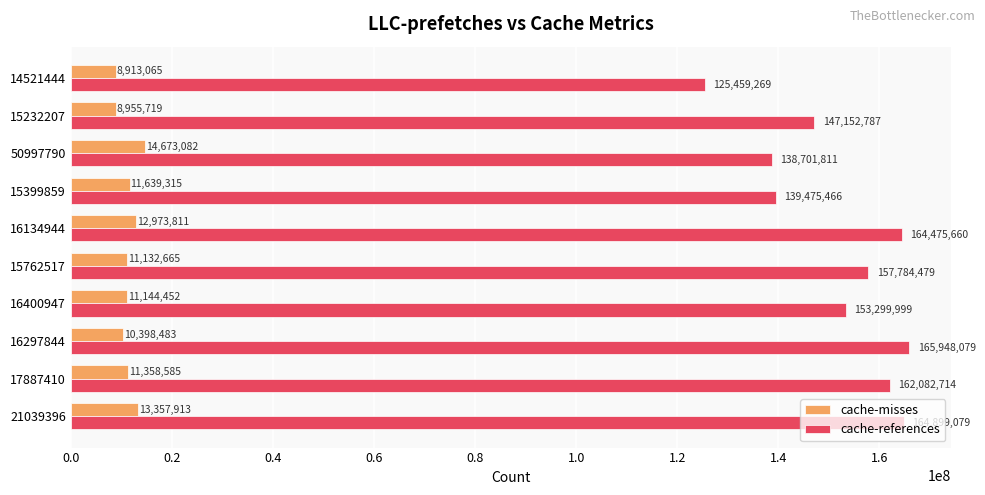

Which series has the largest total across all categories?

cache-references